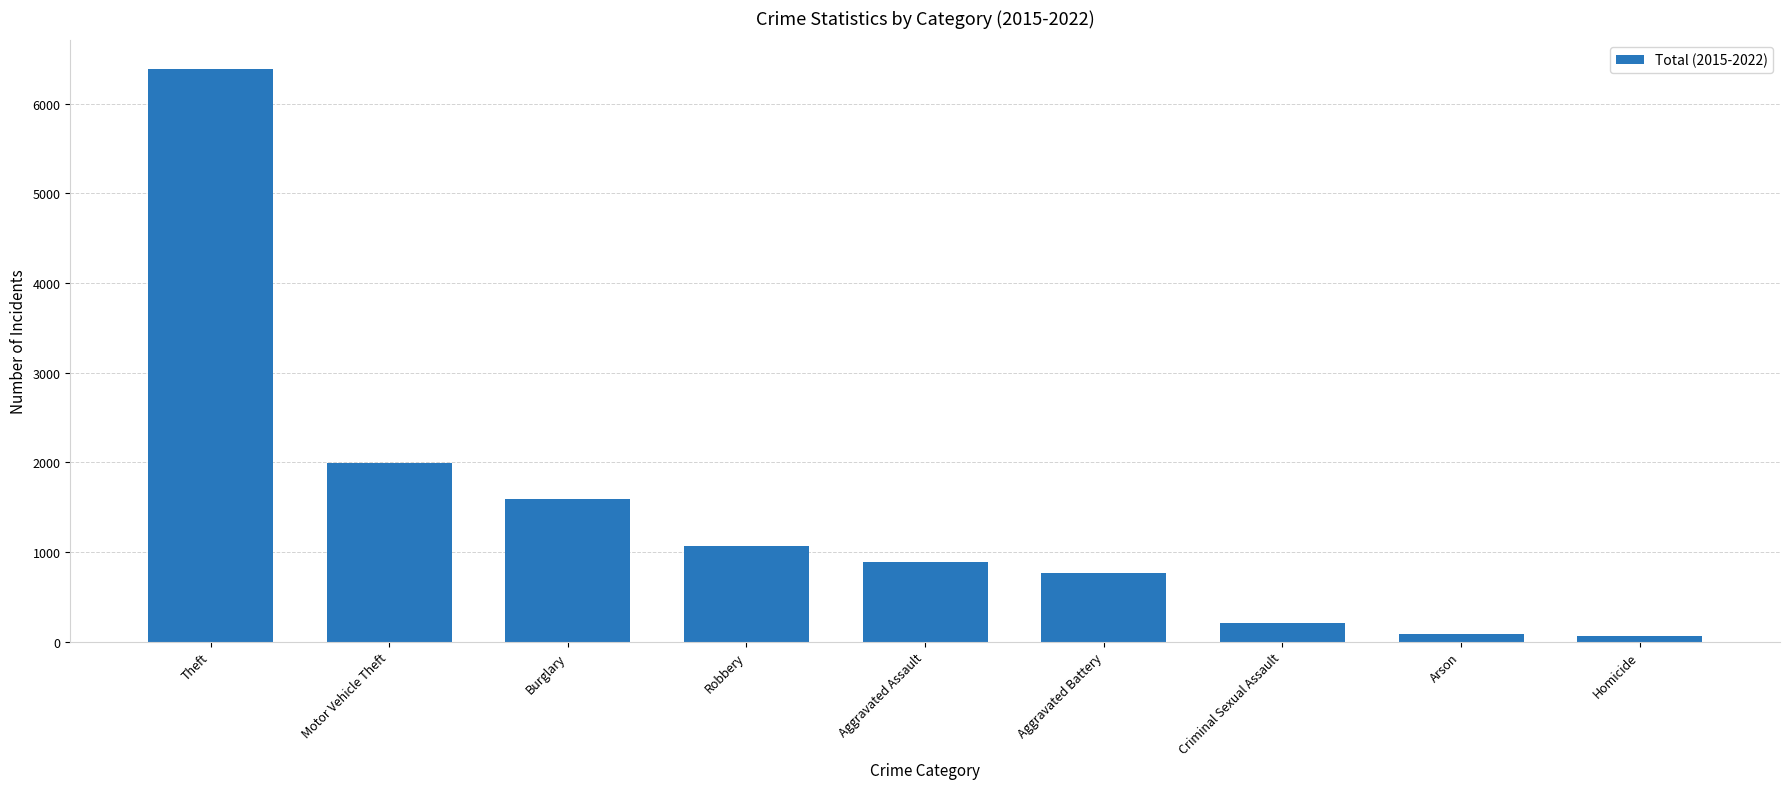

What is the value of the 3rd bar from the left?

1586